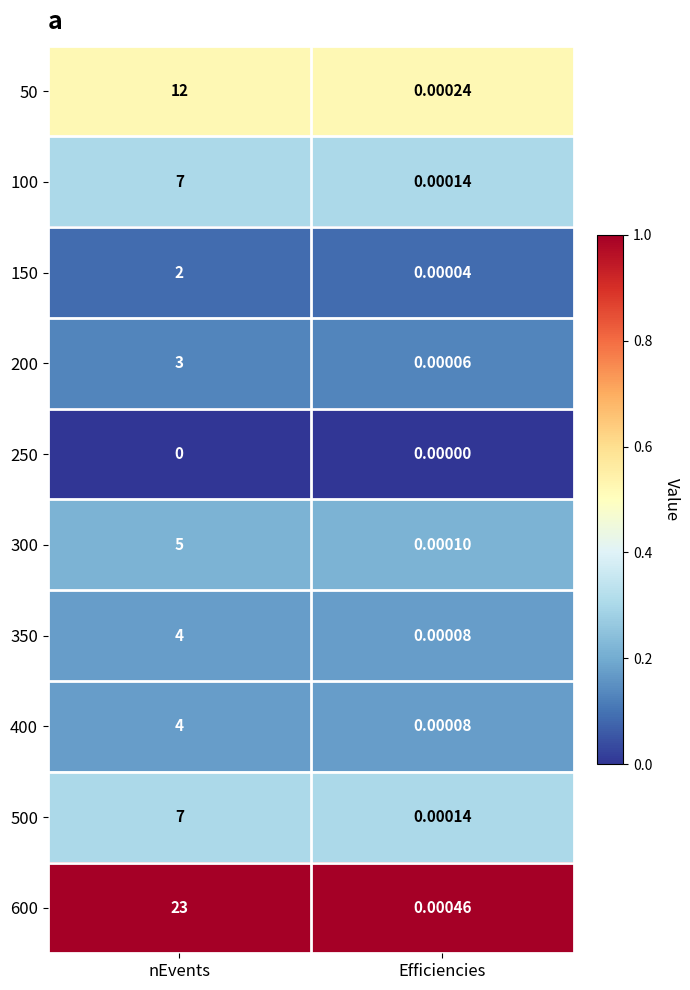

At which category does the chart reach its peak across all series?

nEvents